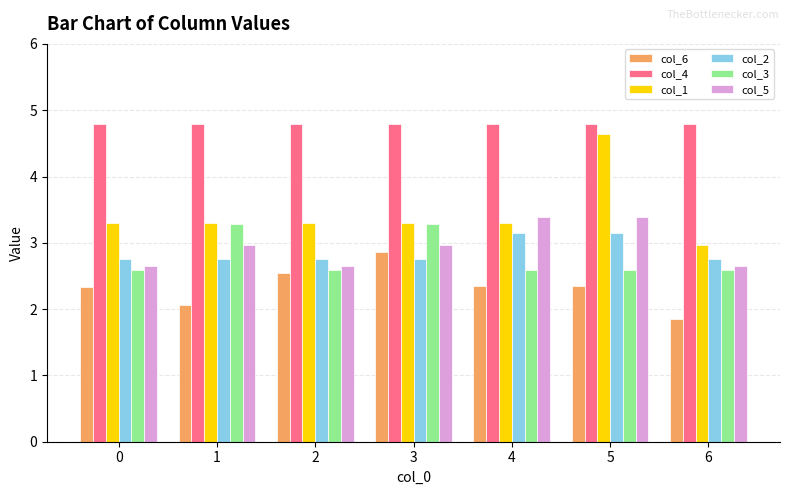

The col_6 series shows 1.9 at 6. True or false?

True